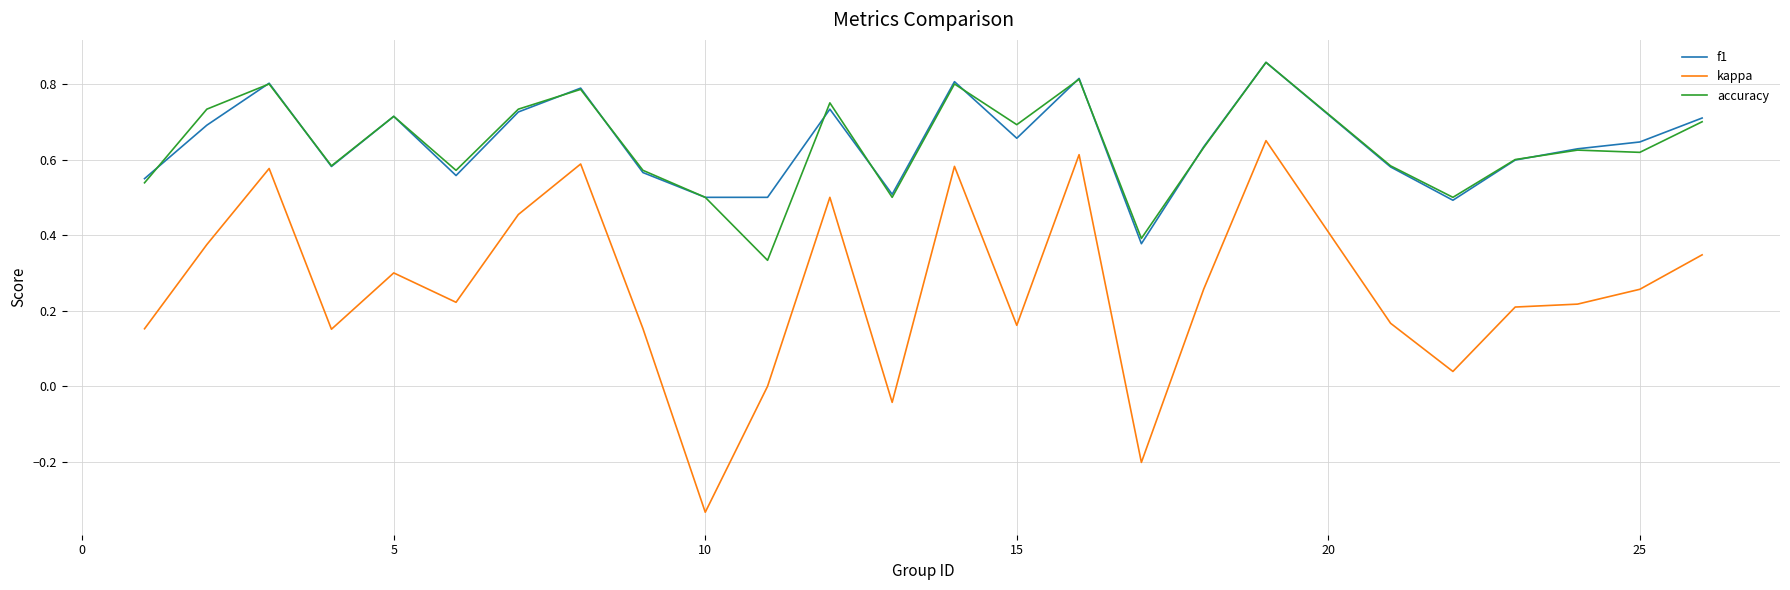

In kappa, how many points are lower than both neighbors (excluding endpoints)?

7